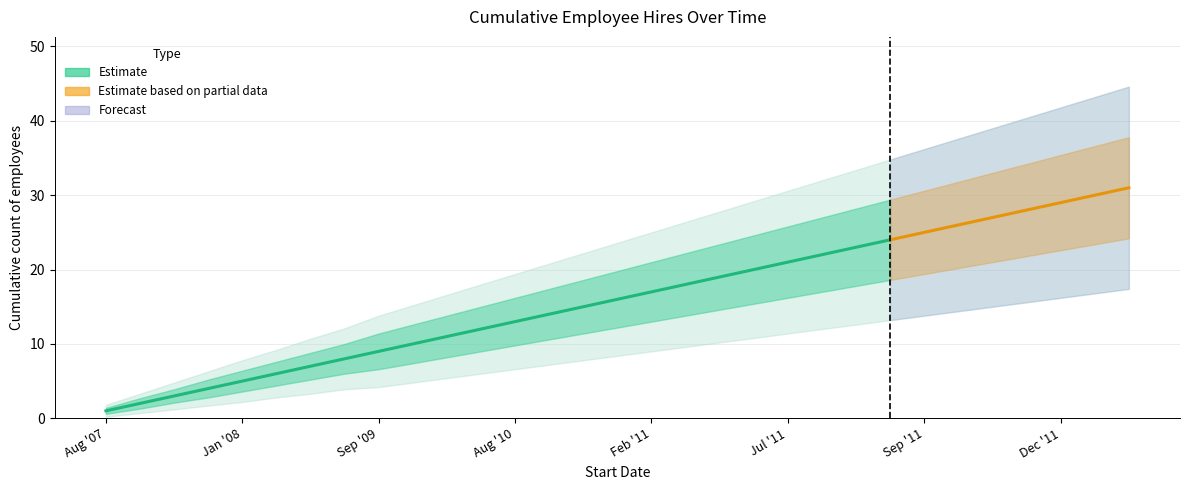

Reading left to right, extract all data points from this chart.

Cumulative Hires: 2007-08-01=1.0	2007-09-17=2.0	2007-11-01=3.0	2007-12-17=4.0	2008-01-02=5.0	2008-04-07=6.0	2008-07-01=7.0	2008-08-01=8.0	2009-09-07=9.0	2009-10-01=10.0	2010-01-01=11.0	2010-06-01=12.0	2010-08-02=13.0	2010-08-18=14.0	2010-11-09=15.0	2010-12-01=16.0	2011-02-01=17.0	2011-04-01=18.0	2011-05-04=19.0	2011-06-01=20.0	2011-07-11=21.0	2011-07-18=22.0	2011-09-01=23.0	2011-09-05=24.0	2011-09-19=25.0	2011-10-01=26.0	2011-11-02=27.0	2011-11-21=28.0	2011-12-01=29.0	2011-12-12=30.0	2011-12-27=31.0
upper_band: 2007-08-01=1.4	2007-09-17=2.7	2007-11-01=3.9	2007-12-17=5.2	2008-01-02=6.4	2008-04-07=7.6	2008-07-01=8.8	2008-08-01=10.0	2009-09-07=11.4	2009-10-01=12.6	2010-01-01=13.8	2010-06-01=15.0	2010-08-02=16.2	2010-08-18=17.4	2010-11-09=18.6	2010-12-01=19.8	2011-02-01=21.0	2011-04-01=22.2	2011-05-04=23.4	2011-06-01=24.6	2011-07-11=25.8	2011-07-18=27.0	2011-09-01=28.2	2011-09-05=29.4	2011-09-19=30.6	2011-10-01=31.8	2011-11-02=33.0	2011-11-21=34.2	2011-12-01=35.4	2011-12-12=36.6	2011-12-27=37.8
lower_band: 2007-08-01=0.6	2007-09-17=1.3	2007-11-01=2.1	2007-12-17=2.8	2008-01-02=3.6	2008-04-07=4.4	2008-07-01=5.2	2008-08-01=6.0	2009-09-07=6.6	2009-10-01=7.4	2010-01-01=8.2	2010-06-01=9.0	2010-08-02=9.8	2010-08-18=10.6	2010-11-09=11.4	2010-12-01=12.2	2011-02-01=13.0	2011-04-01=13.8	2011-05-04=14.6	2011-06-01=15.4	2011-07-11=16.2	2011-07-18=17.0	2011-09-01=17.8	2011-09-05=18.6	2011-09-19=19.4	2011-10-01=20.2	2011-11-02=21.0	2011-11-21=21.8	2011-12-01=22.6	2011-12-12=23.4	2011-12-27=24.2
upper_band2: 2007-08-01=1.8	2007-09-17=3.3	2007-11-01=4.8	2007-12-17=6.3	2008-01-02=7.8	2008-04-07=9.2	2008-07-01=10.7	2008-08-01=12.1	2009-09-07=13.8	2009-10-01=15.2	2010-01-01=16.6	2010-06-01=18.0	2010-08-02=19.4	2010-08-18=20.8	2010-11-09=22.2	2010-12-01=23.6	2011-02-01=25.0	2011-04-01=26.4	2011-05-04=27.8	2011-06-01=29.2	2011-07-11=30.6	2011-07-18=32.0	2011-09-01=33.4	2011-09-05=34.8	2011-09-19=36.2	2011-10-01=37.6	2011-11-02=39.0	2011-11-21=40.4	2011-12-01=41.8	2011-12-12=43.2	2011-12-27=44.6
lower_band2: 2007-08-01=0.2	2007-09-17=0.7	2007-11-01=1.2	2007-12-17=1.7	2008-01-02=2.2	2008-04-07=2.8	2008-07-01=3.3	2008-08-01=3.9	2009-09-07=4.2	2009-10-01=4.8	2010-01-01=5.4	2010-06-01=6.0	2010-08-02=6.6	2010-08-18=7.2	2010-11-09=7.8	2010-12-01=8.4	2011-02-01=9.0	2011-04-01=9.6	2011-05-04=10.2	2011-06-01=10.8	2011-07-11=11.4	2011-07-18=12.0	2011-09-01=12.6	2011-09-05=13.2	2011-09-19=13.8	2011-10-01=14.4	2011-11-02=15.0	2011-11-21=15.6	2011-12-01=16.2	2011-12-12=16.8	2011-12-27=17.4